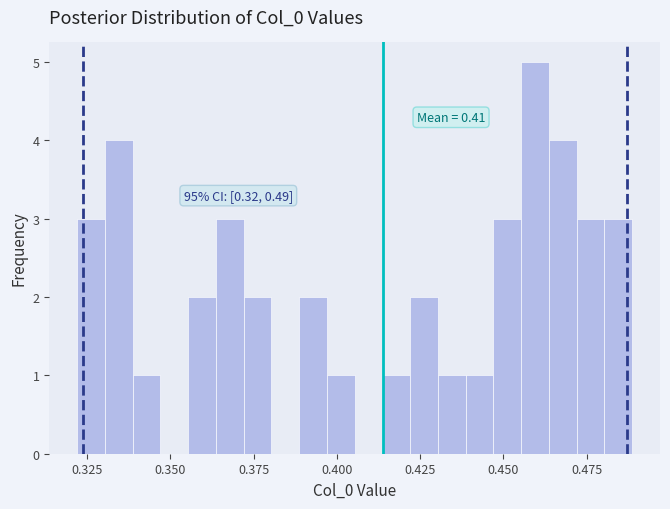

Read against the x-axis, roughly where is the centre of the tallest bar?

0.460